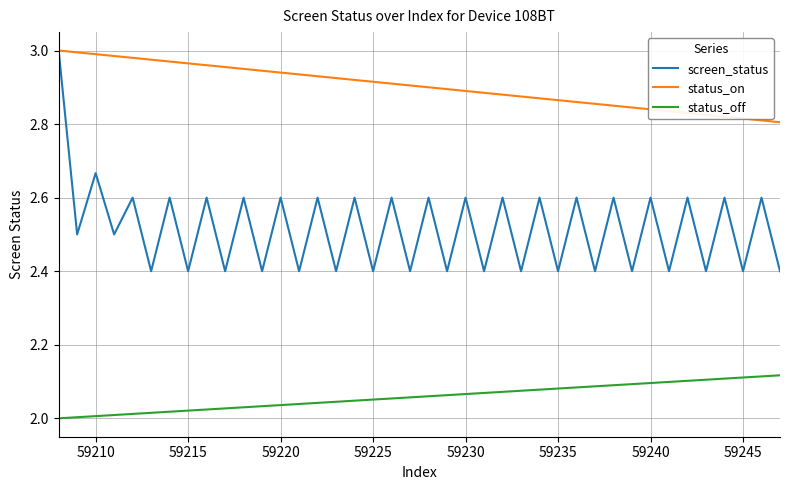

At how many categories does at least one series exceed 2?

40